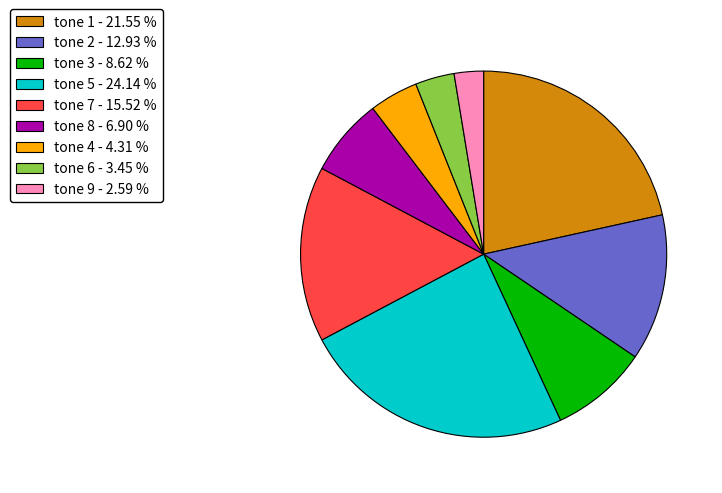

Between tone 2 - 12.93 % and tone 9 - 2.59 %, which is larger?

tone 2 - 12.93 %